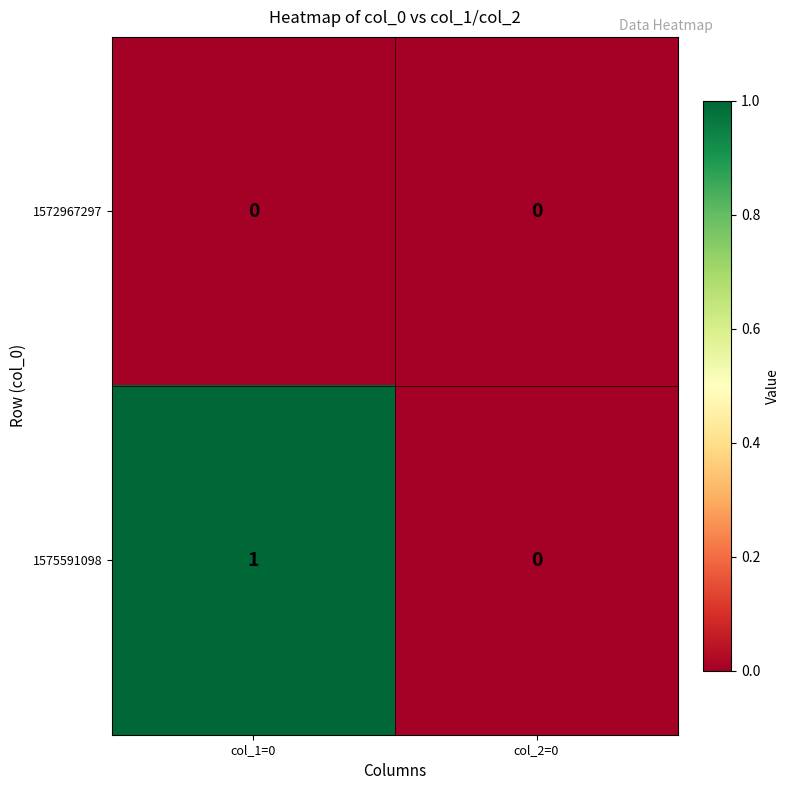

Is it true that 1575591098 equals 0 at col_1=0?

False